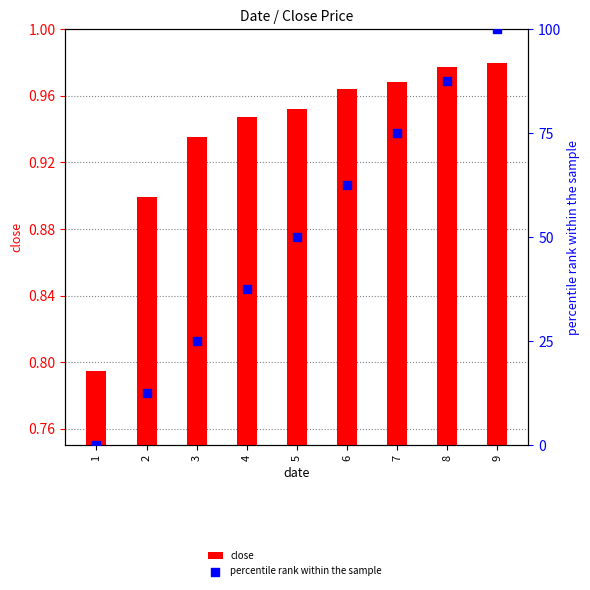

At which category is the sum across all series the highest?

9